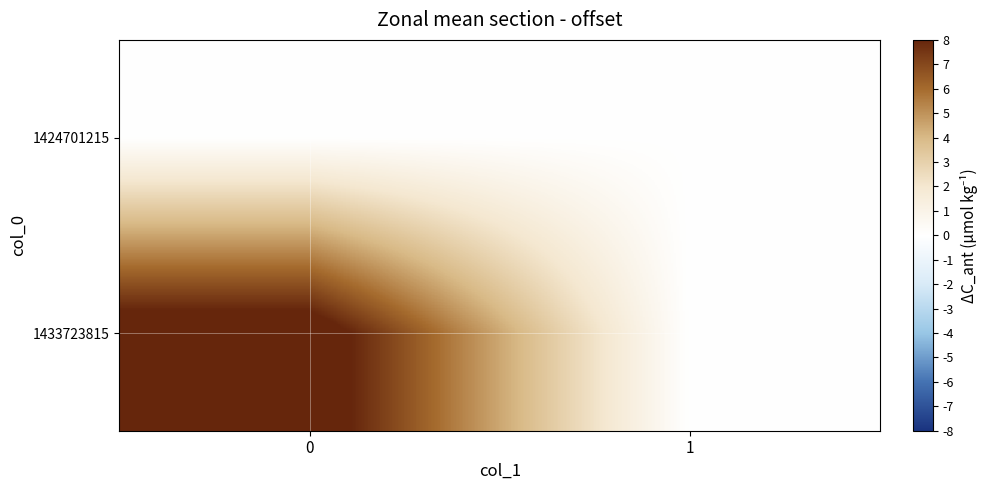

Which series has the largest total across all categories?

1433723815